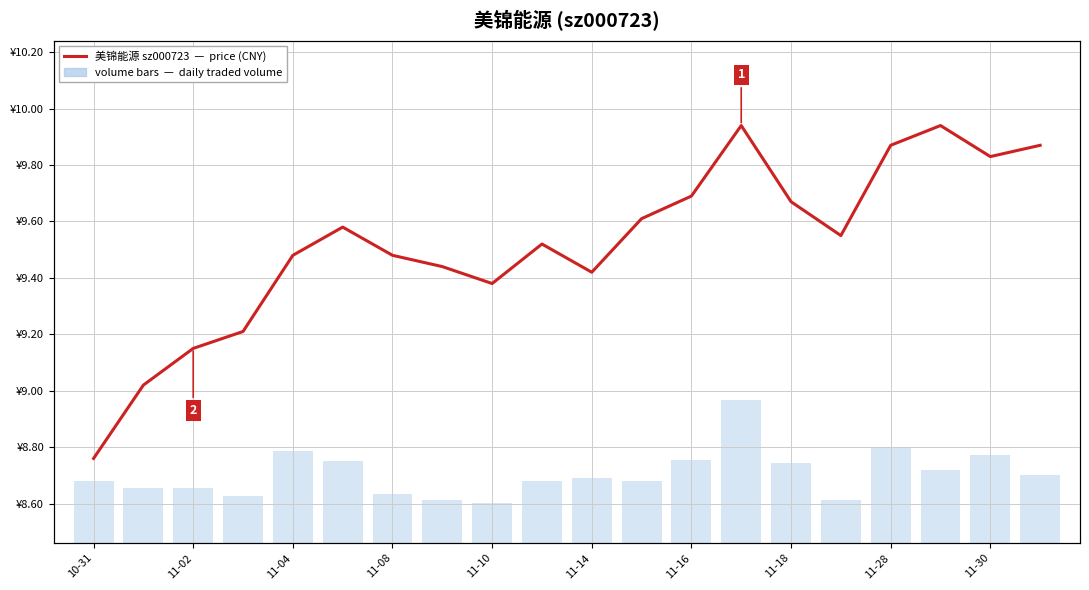

Does the chart contain stacked bars?

No